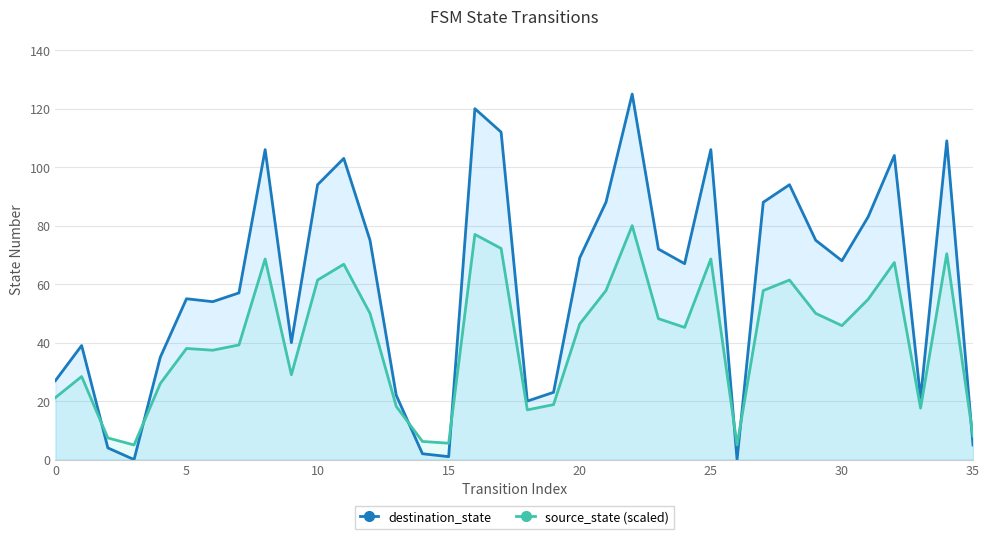

Which series has the widest spread of values?

destination_state